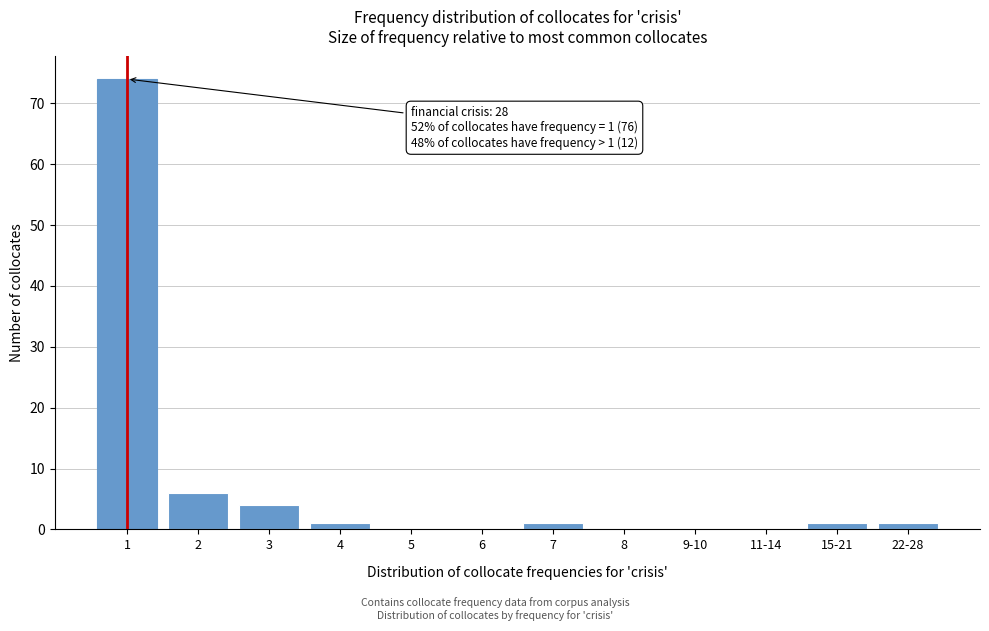

Reading left to right, what are all the values shown in this chart?

1=74	2=6	3=4	4=1	5=0	6=0	7=1	8=0	9-10=0	11-14=0	15-21=1	22-28=1